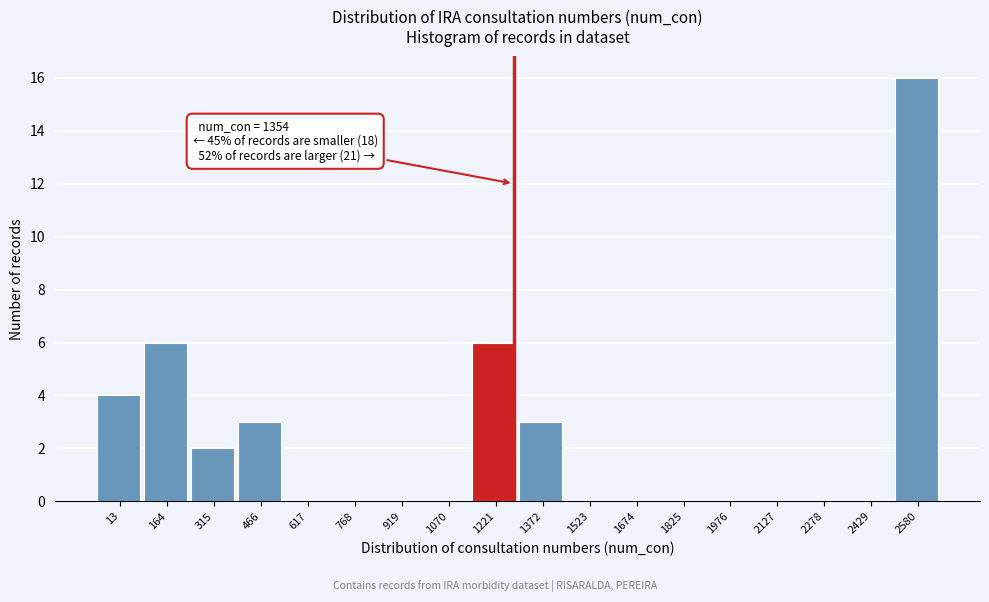

Reading right to left, what are all the values shown in this chart?

2580=16	2429=0	2278=0	2127=0	1976=0	1825=0	1674=0	1523=0	1372=3	1221=6	1070=0	919=0	768=0	617=0	466=3	315=2	164=6	13=4